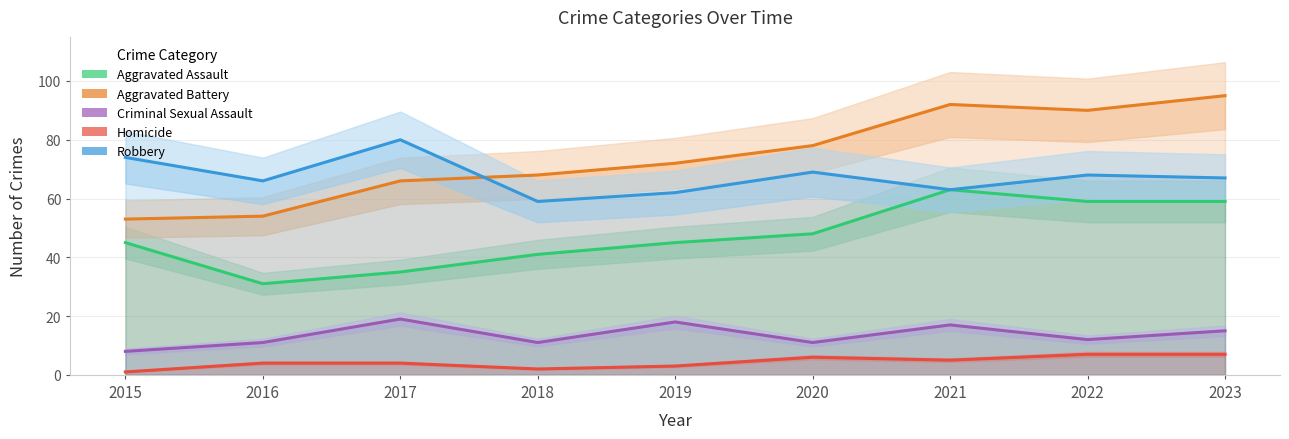

Where is the first local minimum for Criminal Sexual Assault?

2018